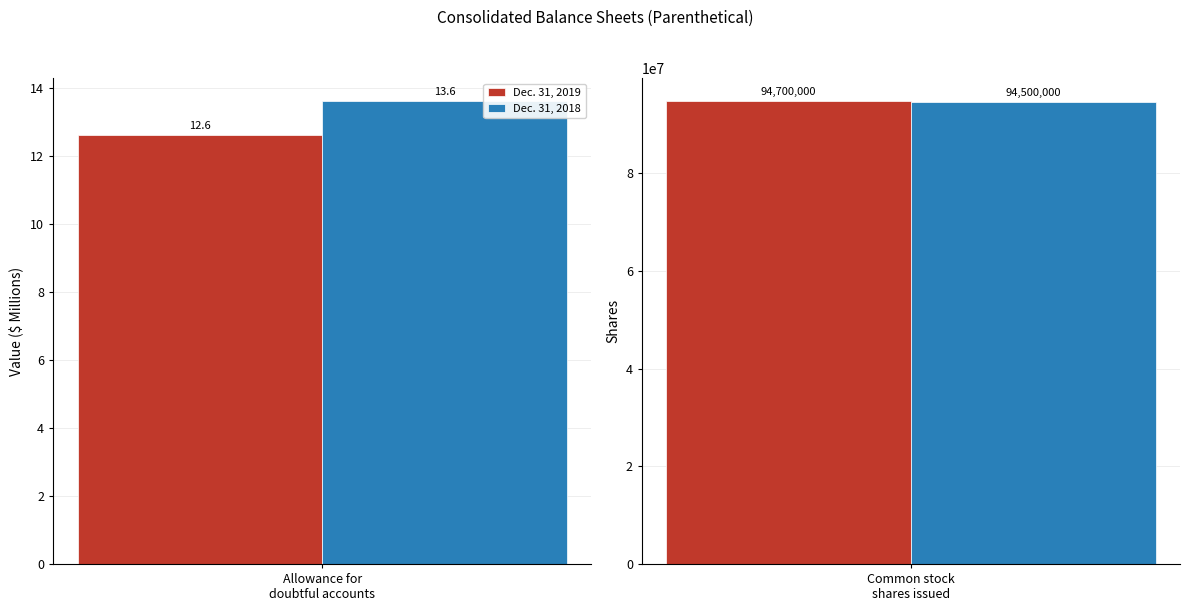

What is the label of the 2nd bar from the left?

Common stock shares issued